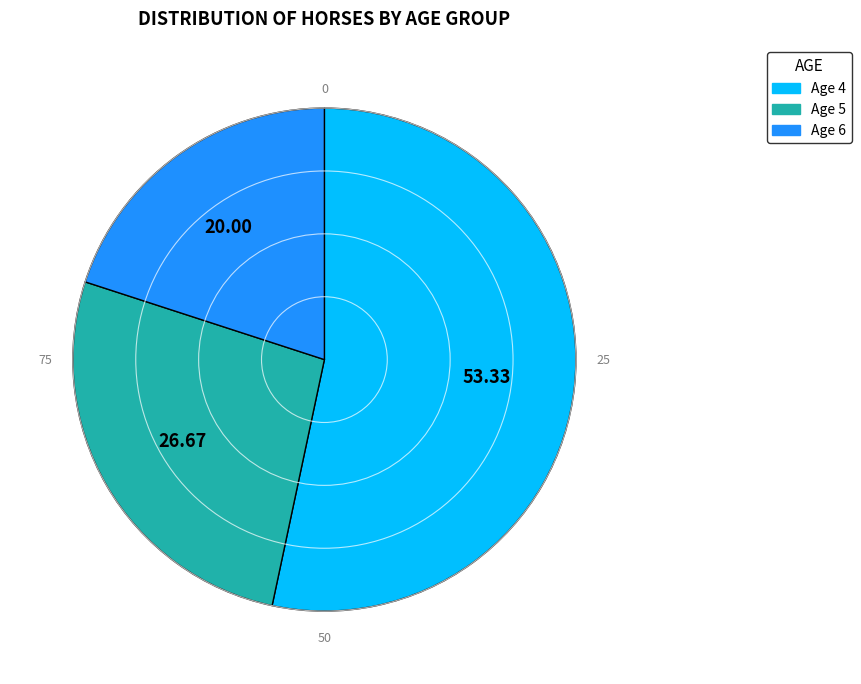

Combined, do Age 5 and Age 4 account for over 50%?

Yes